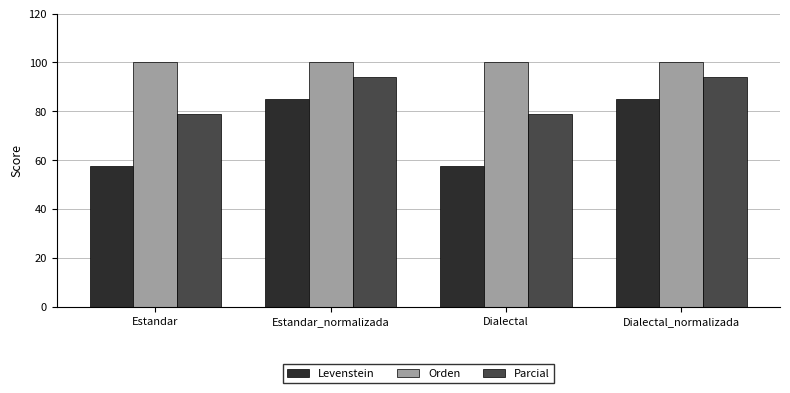

What is the smallest value displayed?

57.7